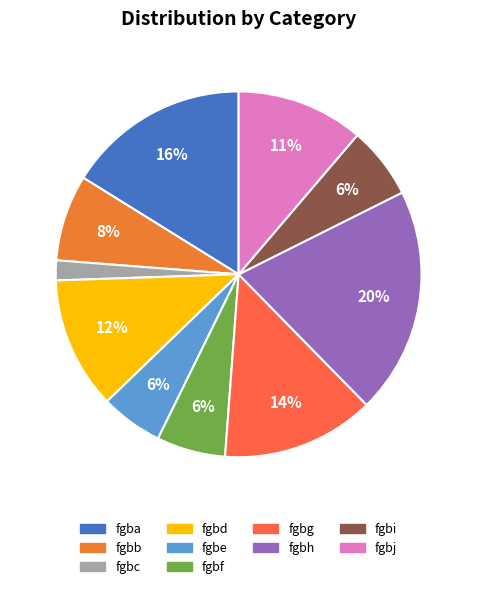

Does any single category account for the majority?

No